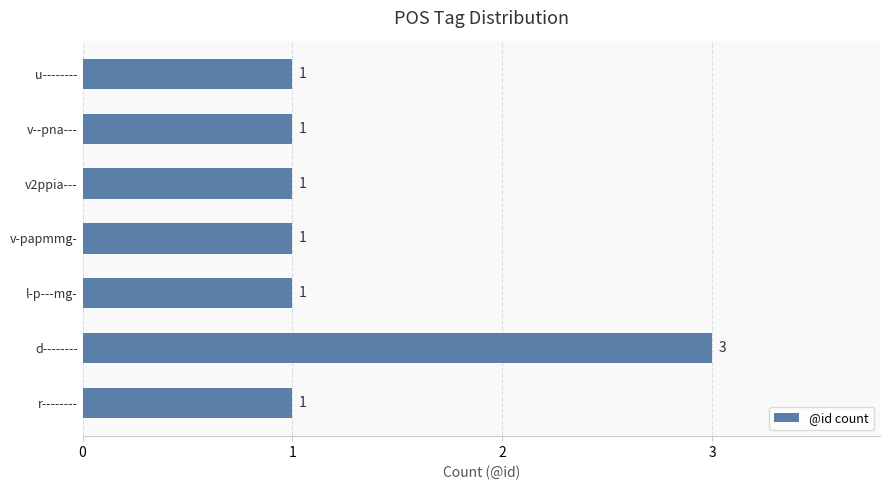

What is the difference between the maximum and second lowest values?

2